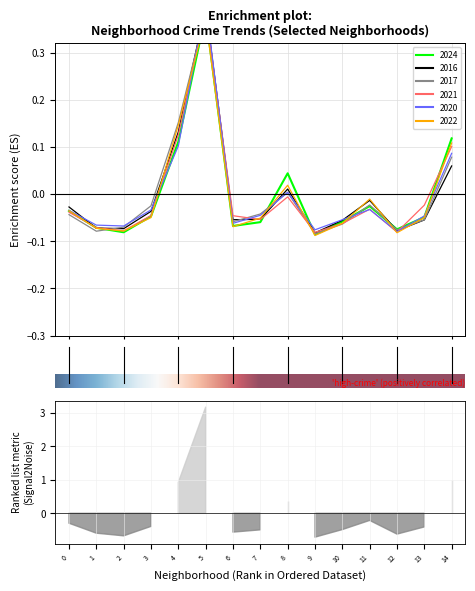

True or false: 2022 and 2020 intersect in this chart.

True